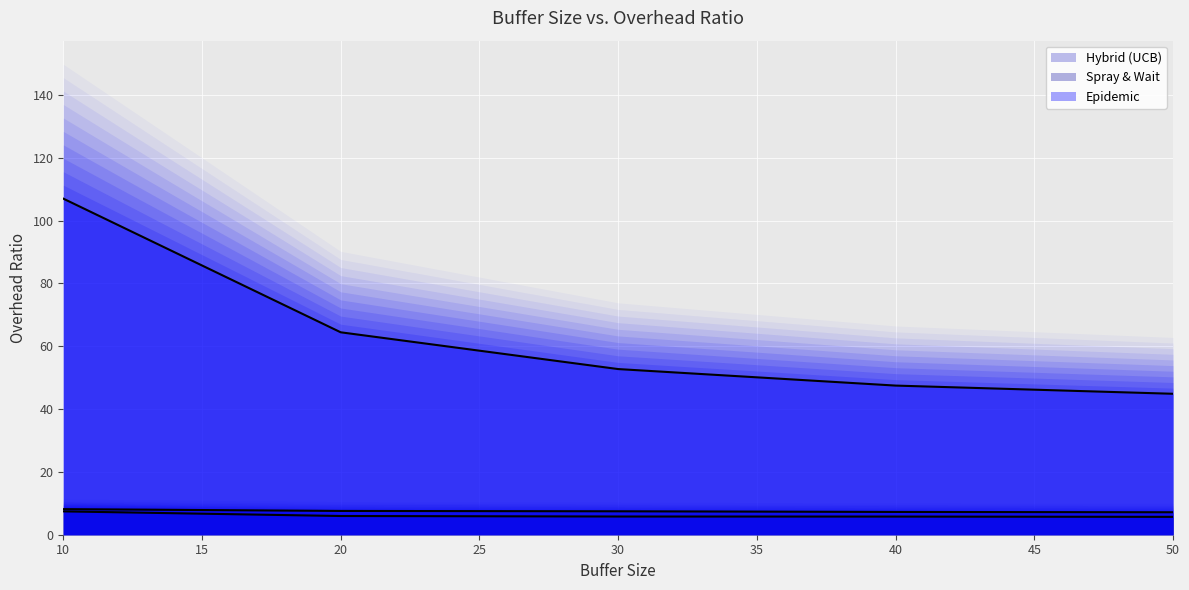

Reading left to right, list all the values displayed in this chart.

Hybrid (UCB): 10=8.1	20=7.6	30=7.5	40=7.2	50=7.2
Spray & Wait: 10=7.4	20=6.0	30=5.8	40=5.8	50=5.7
Epidemic: 10=107.0	20=64.4	30=52.7	40=47.5	50=44.9